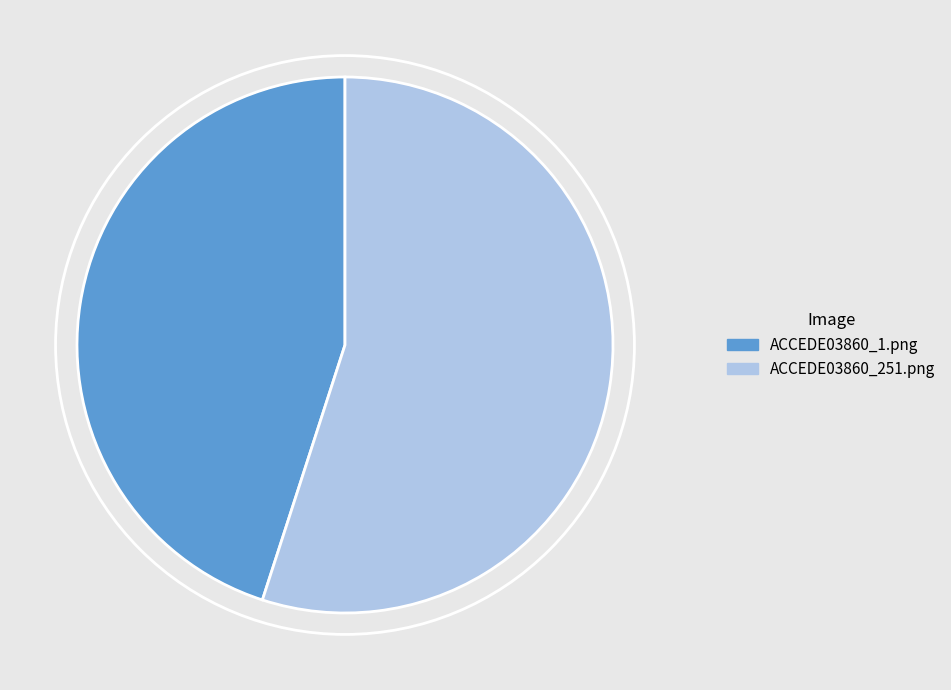

Between ACCEDE03860_1.png and ACCEDE03860_251.png, which is larger?

ACCEDE03860_251.png